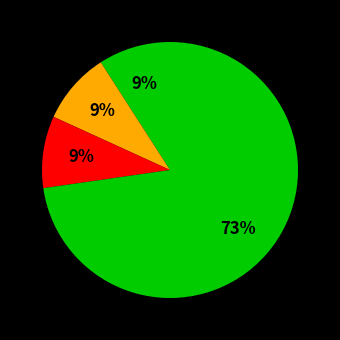

How many slices are in this pie chart?

4